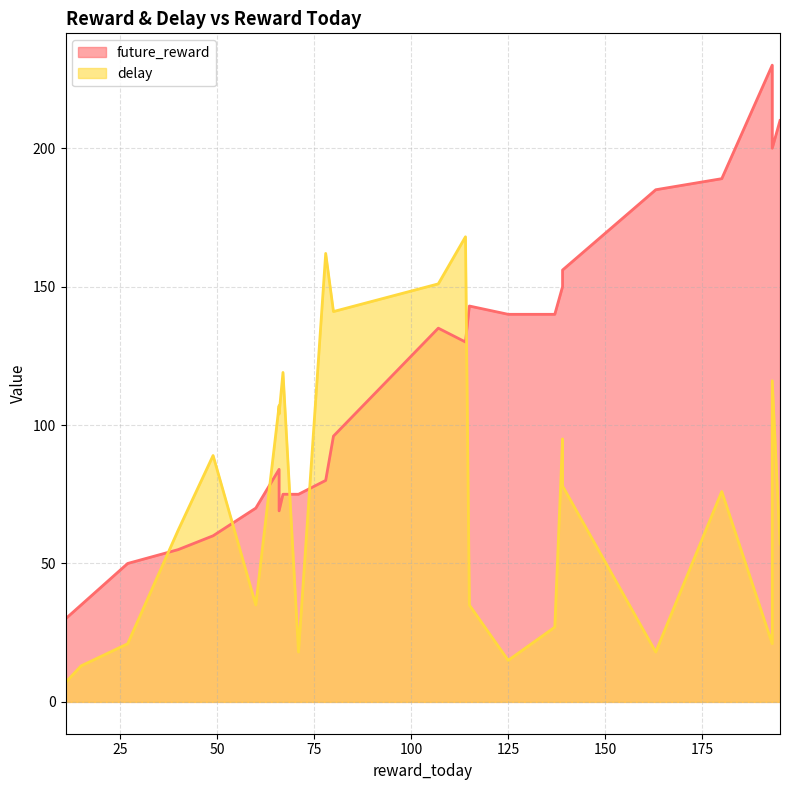

At 195, list the series in order from smallest to largest.

delay, future_reward